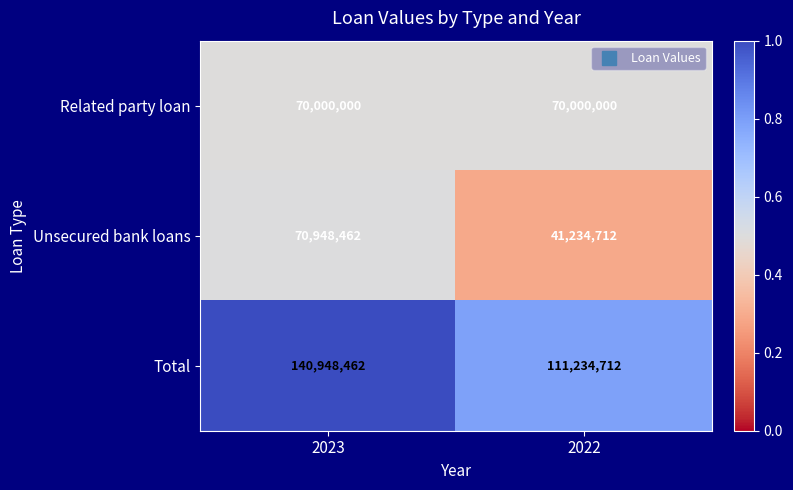

What is the average value of the Unsecured bank loans series?

56091587